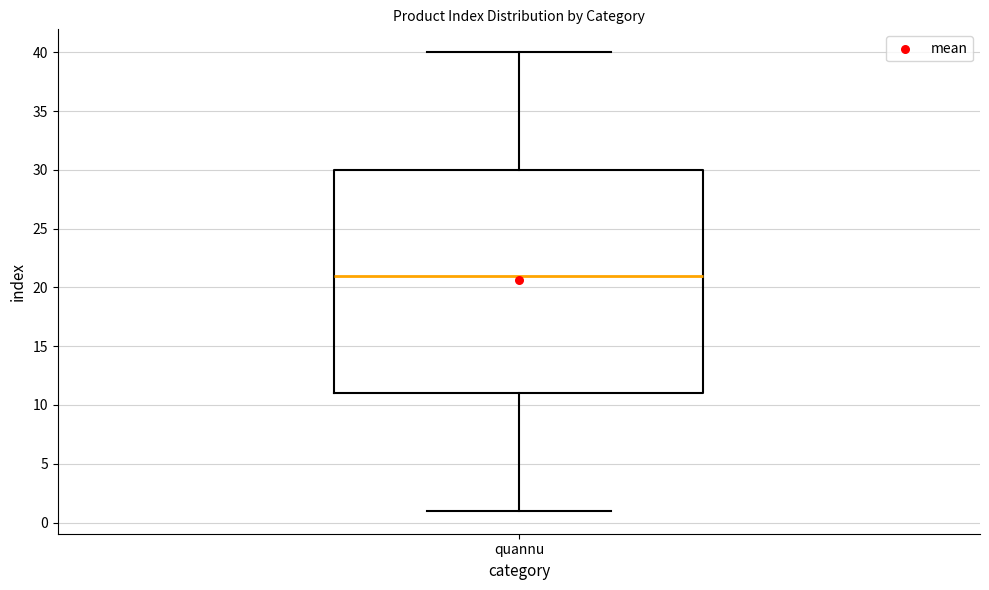

Where does the lower whisker of the box for quannu end on the y-axis? The values are not printed on the chart, so give them approximately, as read against the axis.

1